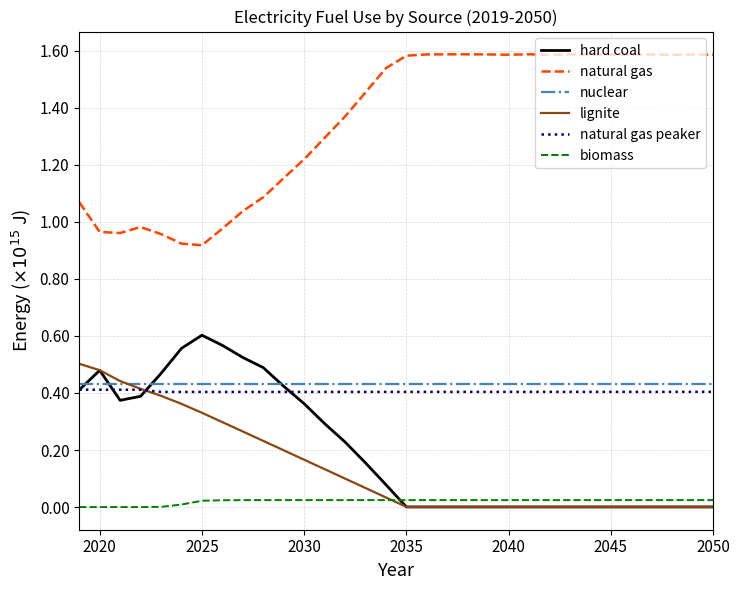

True or false: natural gas and hard coal cross at least once.

False